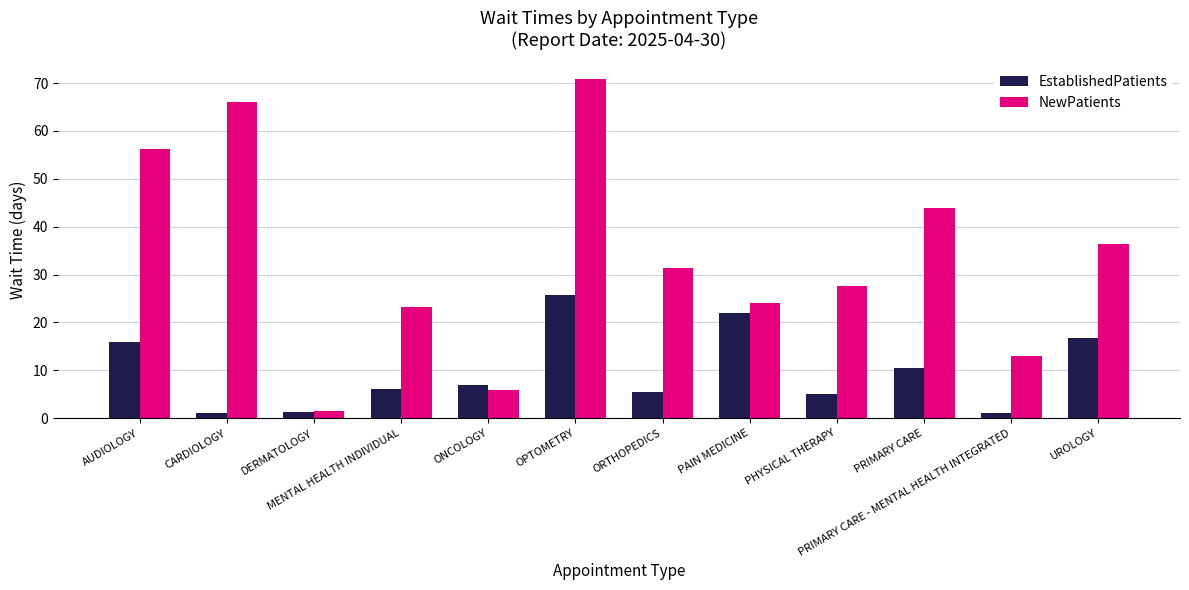

True or false: NewPatients has a value of 115.0 at CARDIOLOGY.

False